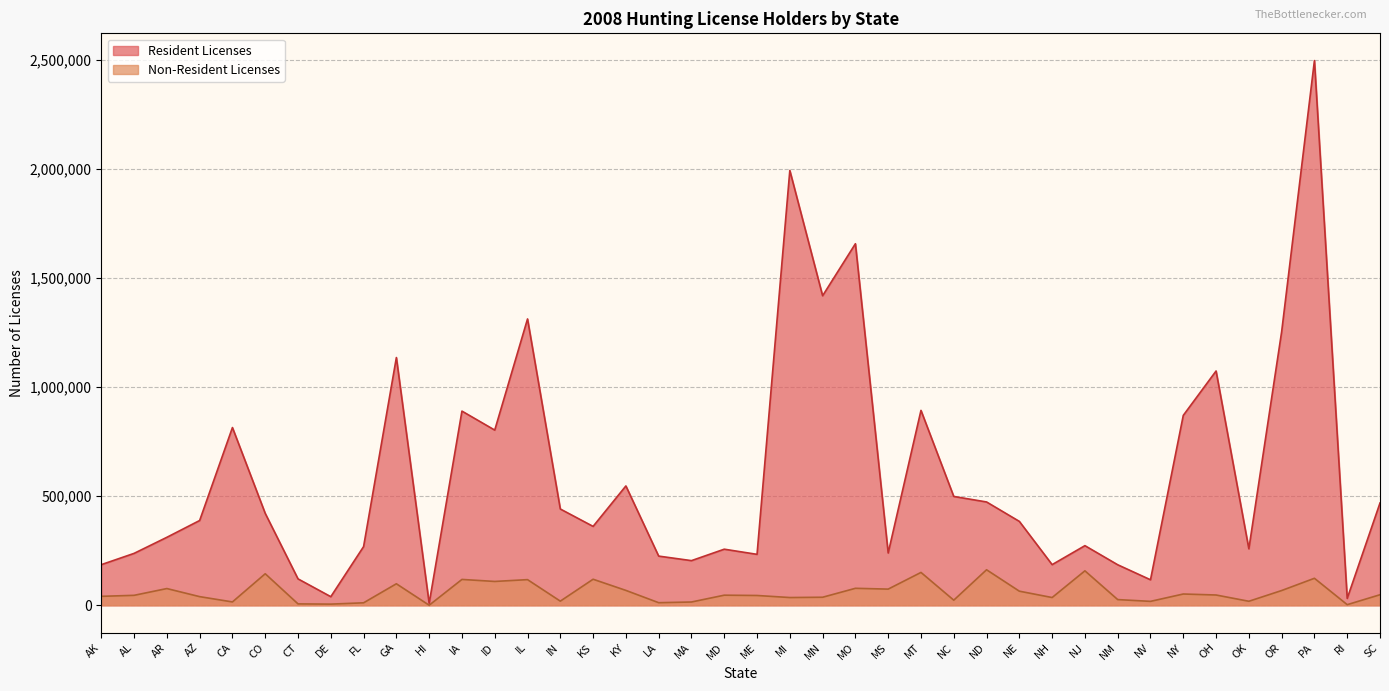

What is the label of the 7th point from the left?

CT